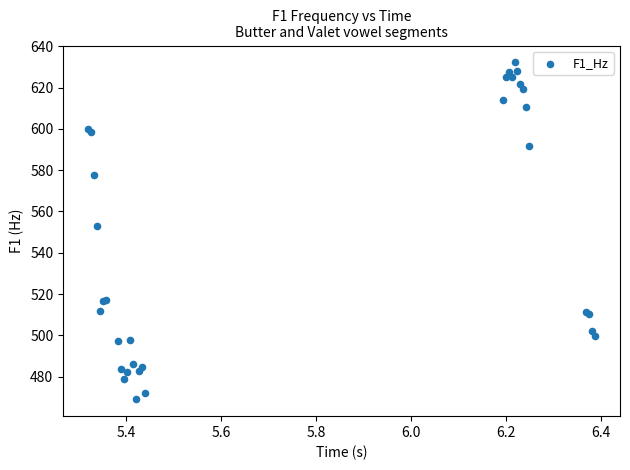

What Y value in the scatter plot is closest to 550?

553.0